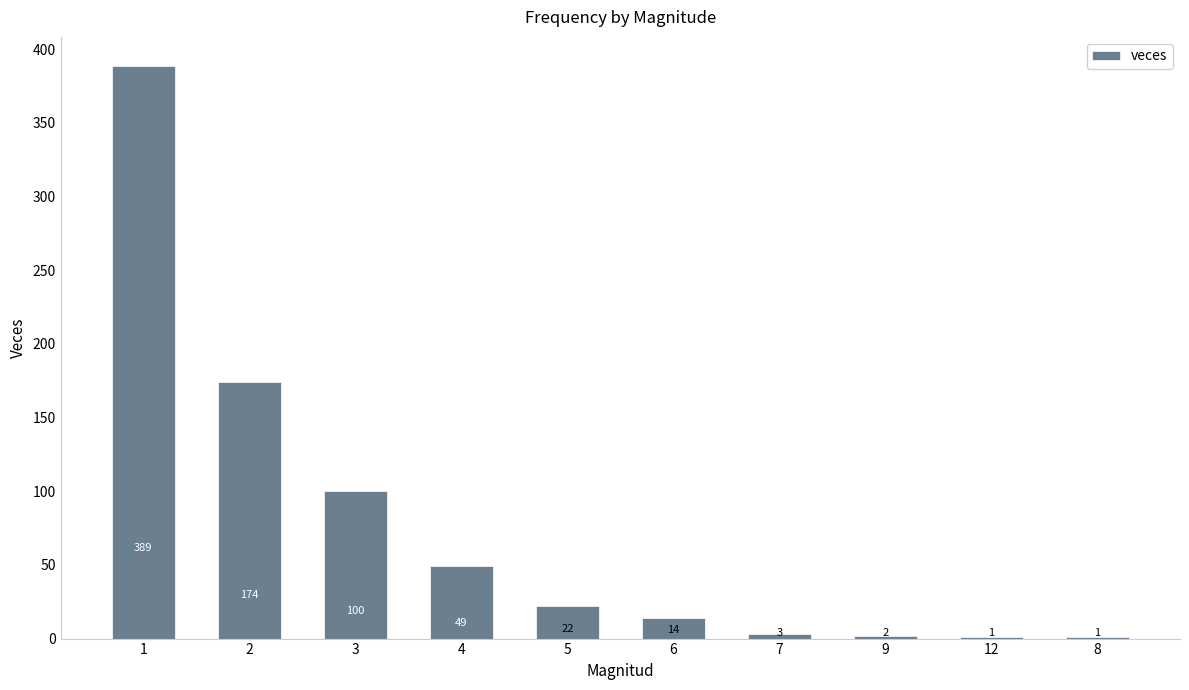

The value at 9 is 2. True or false?

True